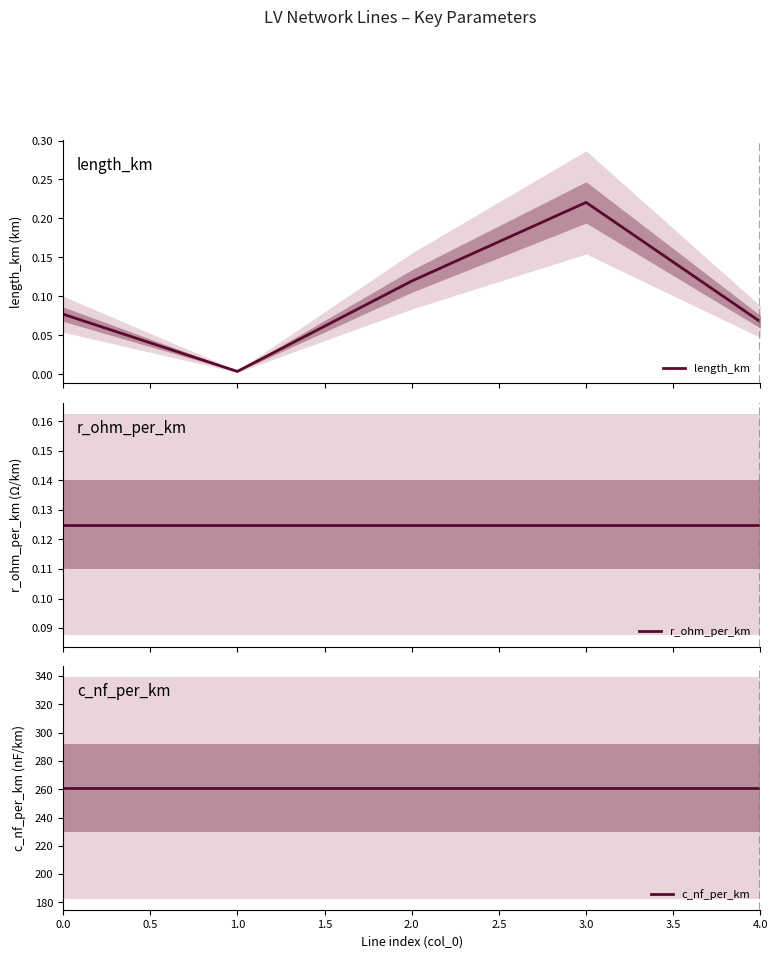

The r_ohm_per_km series shows 0.2 at 4.0. True or false?

False